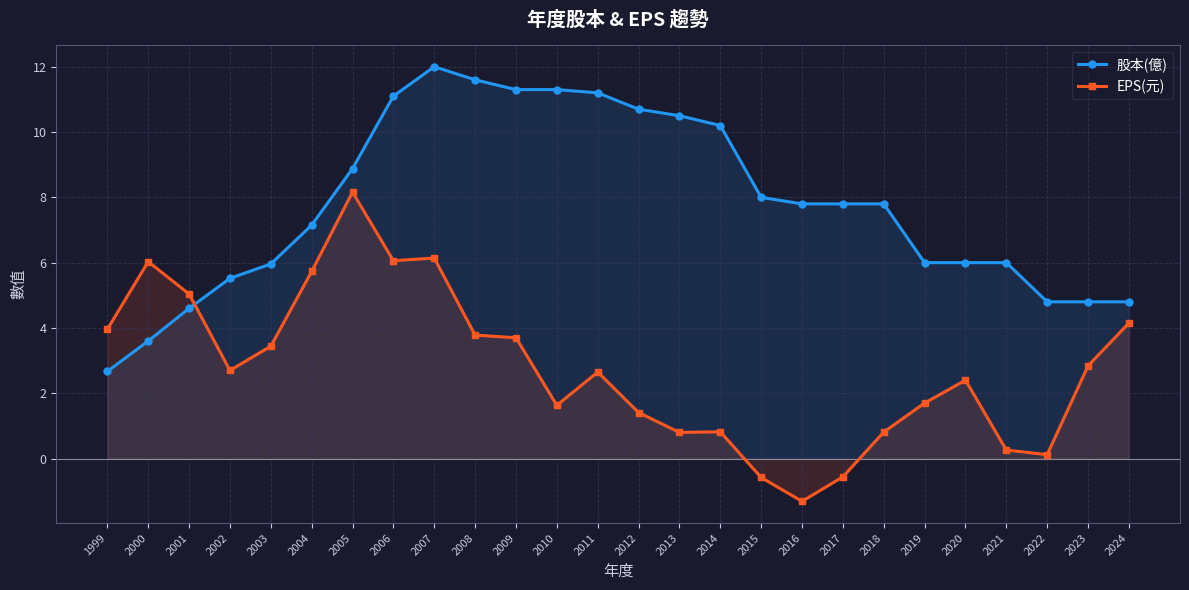

At how many categories does at least one series exceed 9?

9